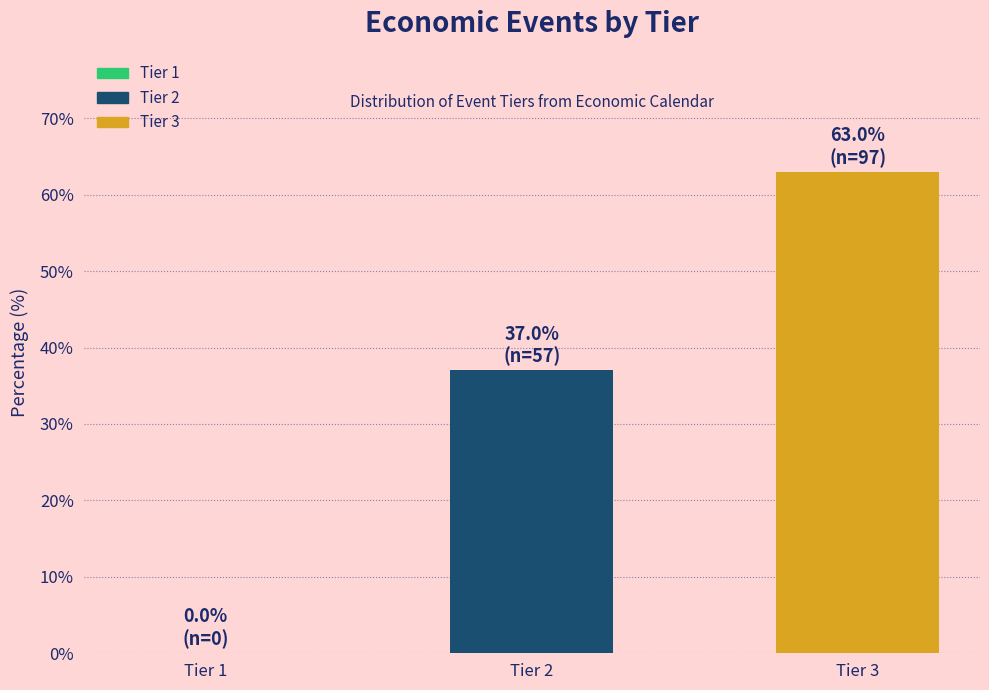

Reading left to right, extract all data points from this chart.

Tier 1=0.0	Tier 2=37.0	Tier 3=63.0